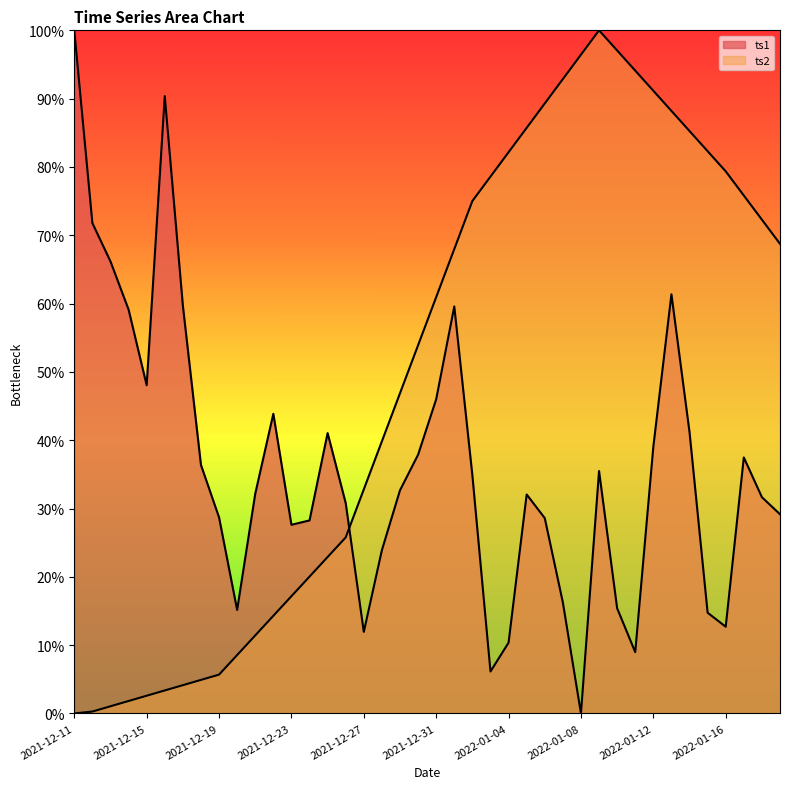

What position from the left is 2022-01-19?

40